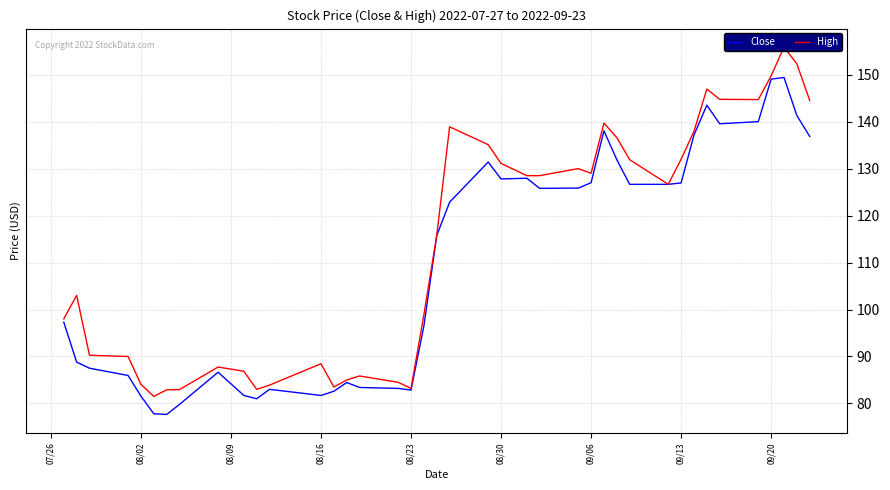

What is the highest value of the Close series?

149.4